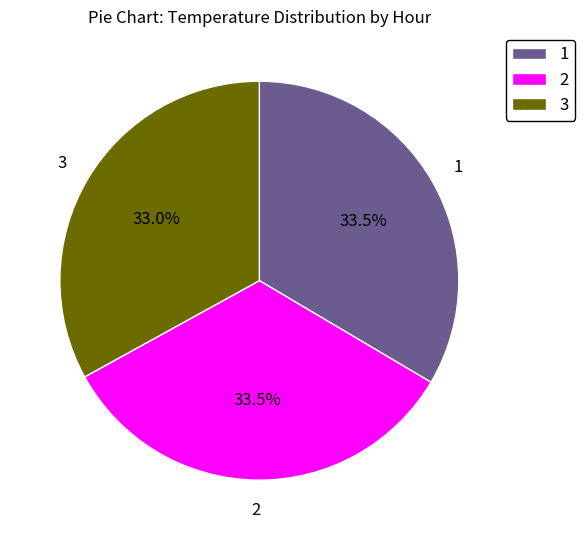

What is the ratio of the value at 1 to the value at 3?

1.0